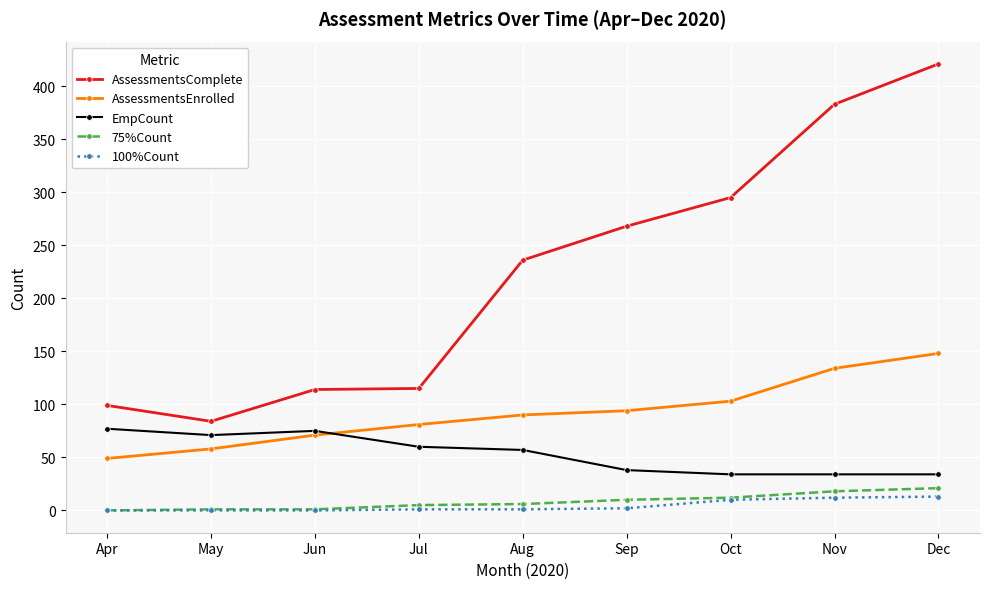

What is the difference between the highest and lowest values at Dec?

408